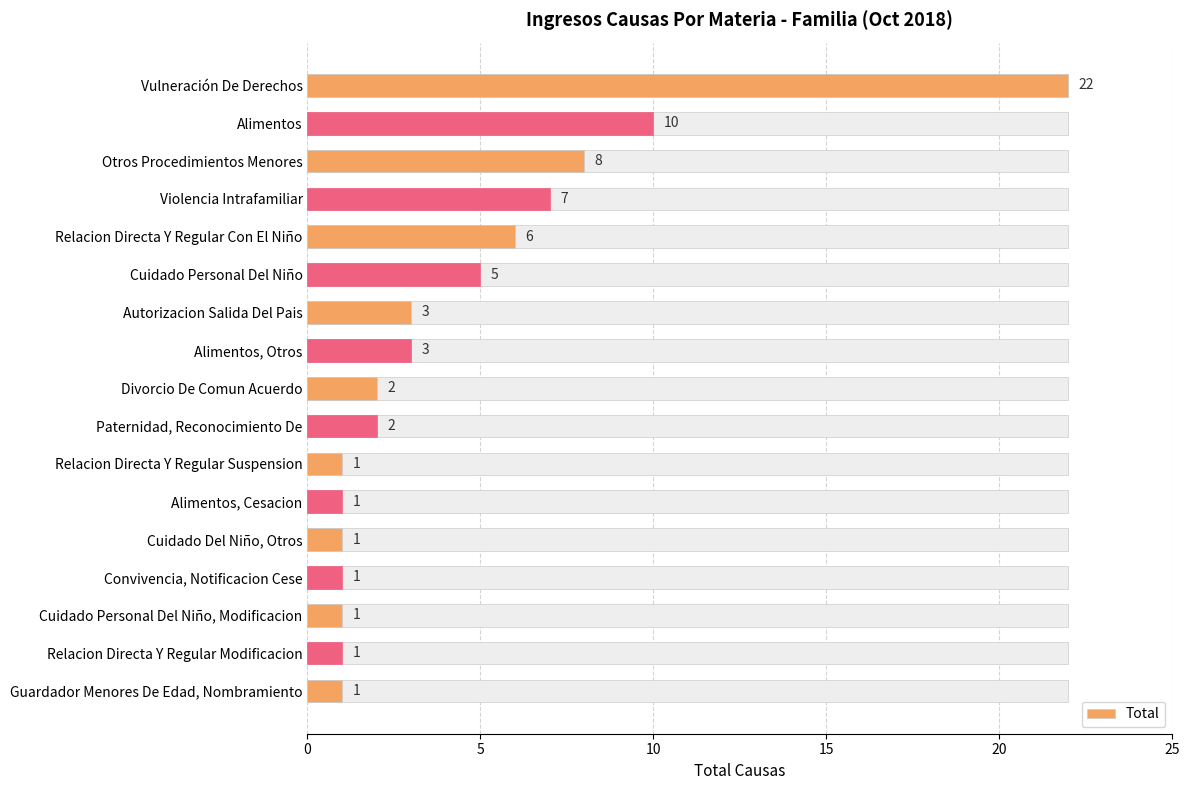

What is the sum of all values?

75